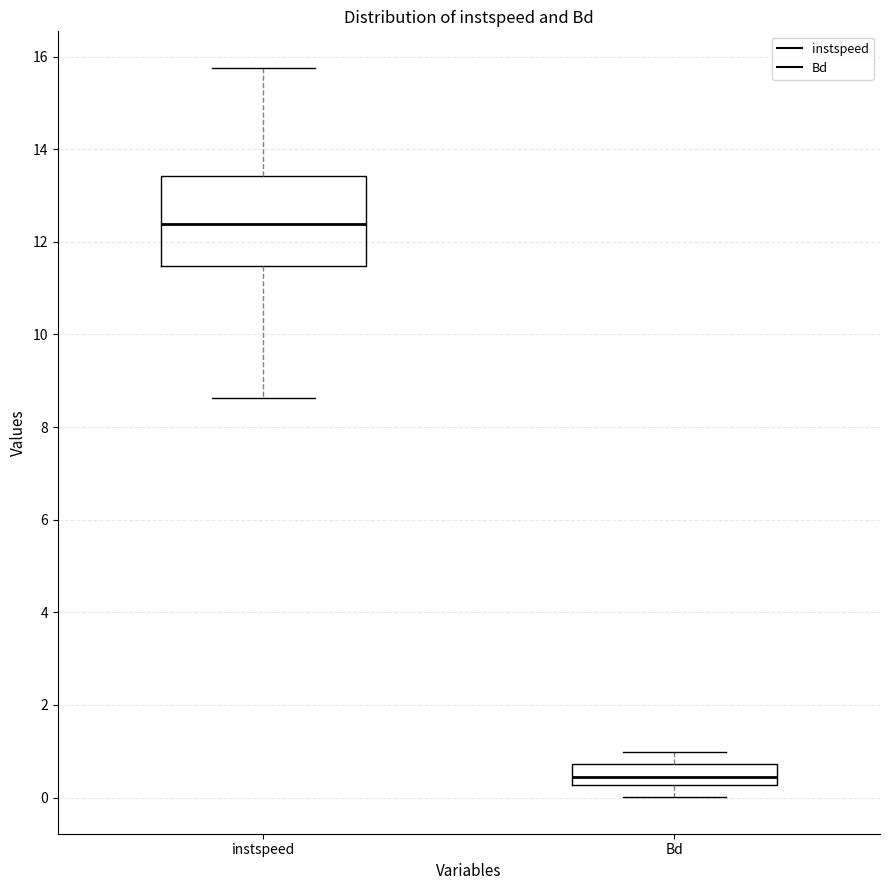

Where does the lower whisker of the box for instspeed end on the y-axis? The values are not printed on the chart, so give them approximately, as read against the axis.

8.6